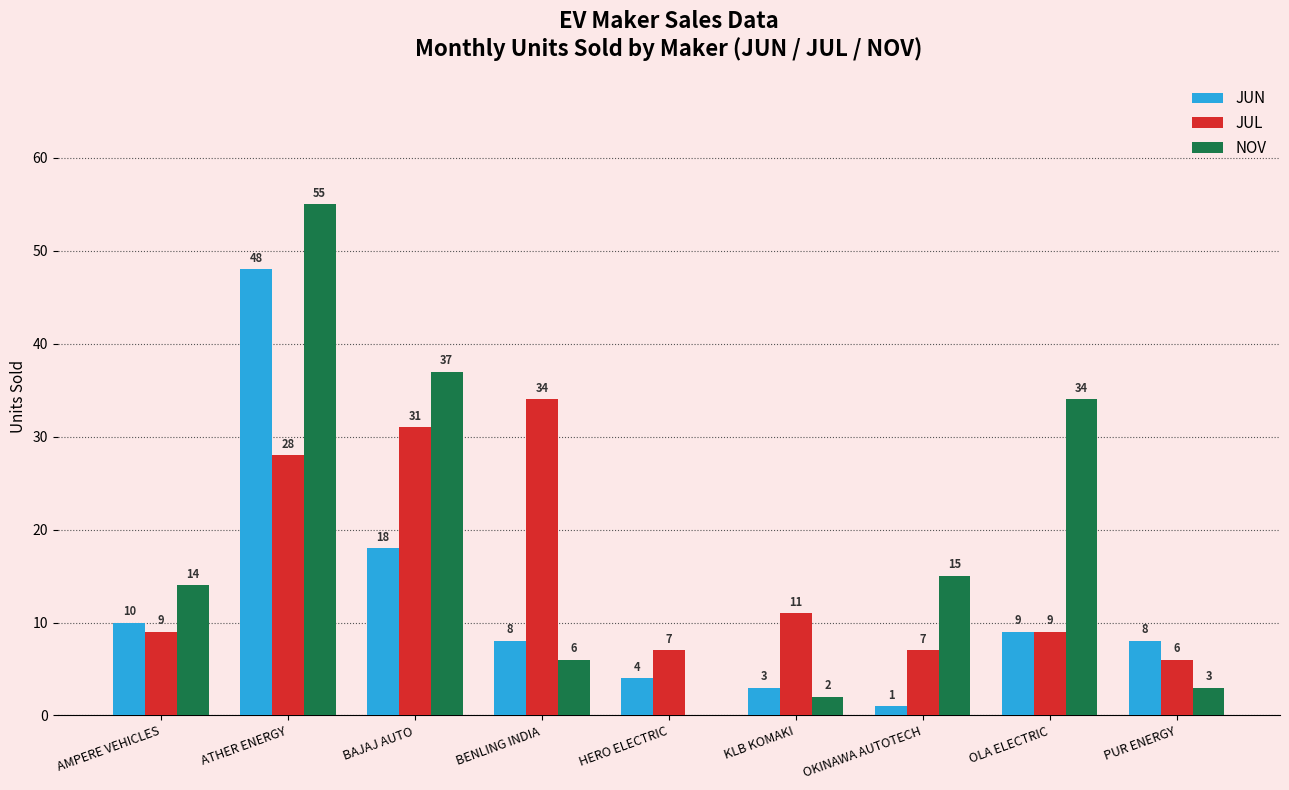

Reading right to left, transcribe all the data shown in this chart.

JUN: PUR ENERGY=8	OLA ELECTRIC=9	OKINAWA AUTOTECH=1	KLB KOMAKI=3	HERO ELECTRIC=4	BENLING INDIA=8	BAJAJ AUTO=18	ATHER ENERGY=48	AMPERE VEHICLES=10
JUL: PUR ENERGY=6	OLA ELECTRIC=9	OKINAWA AUTOTECH=7	KLB KOMAKI=11	HERO ELECTRIC=7	BENLING INDIA=34	BAJAJ AUTO=31	ATHER ENERGY=28	AMPERE VEHICLES=9
NOV: PUR ENERGY=3	OLA ELECTRIC=34	OKINAWA AUTOTECH=15	KLB KOMAKI=2	HERO ELECTRIC=0	BENLING INDIA=6	BAJAJ AUTO=37	ATHER ENERGY=55	AMPERE VEHICLES=14